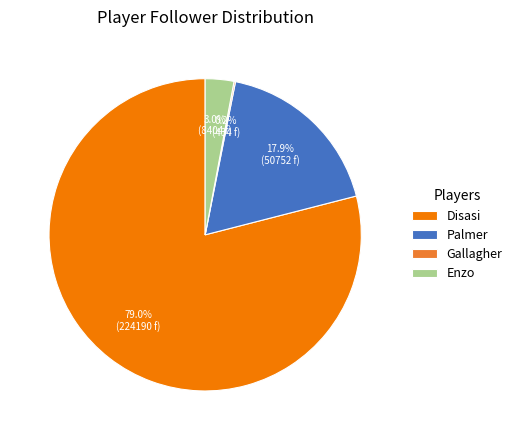

True or false: Palmer accounts for 1% of the total.

False